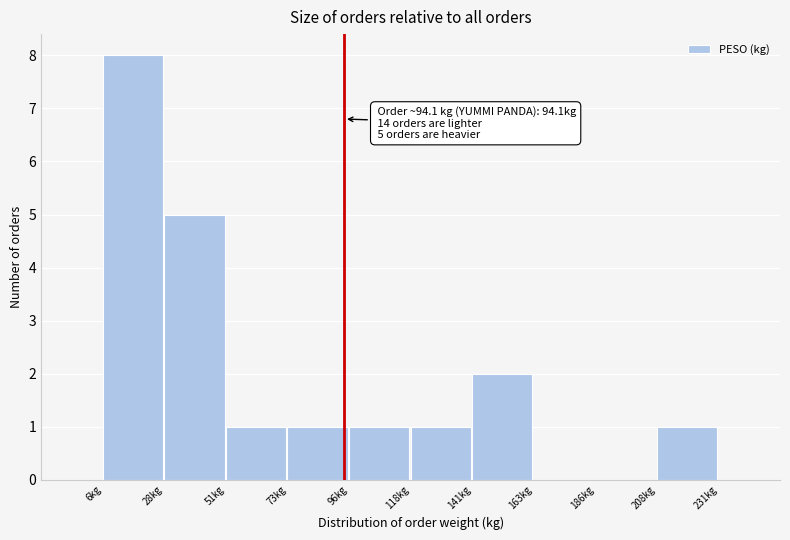

Over which range of the x-axis is the bar tallest?

5 to 30